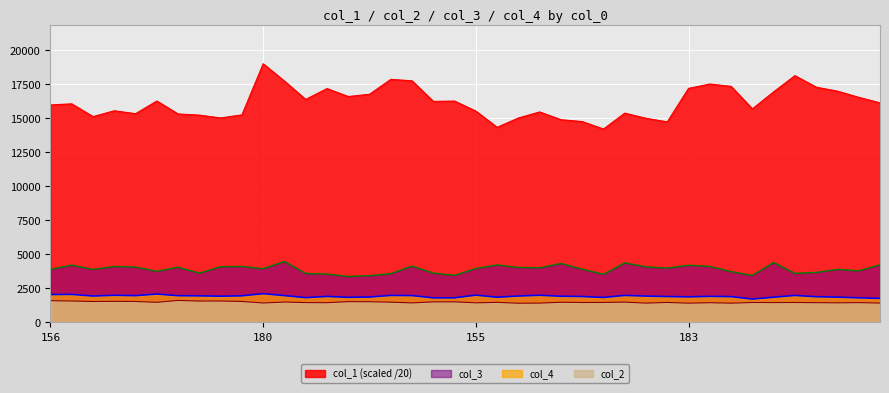

True or false: col_4 has a value of 2617.8 at 35.

False